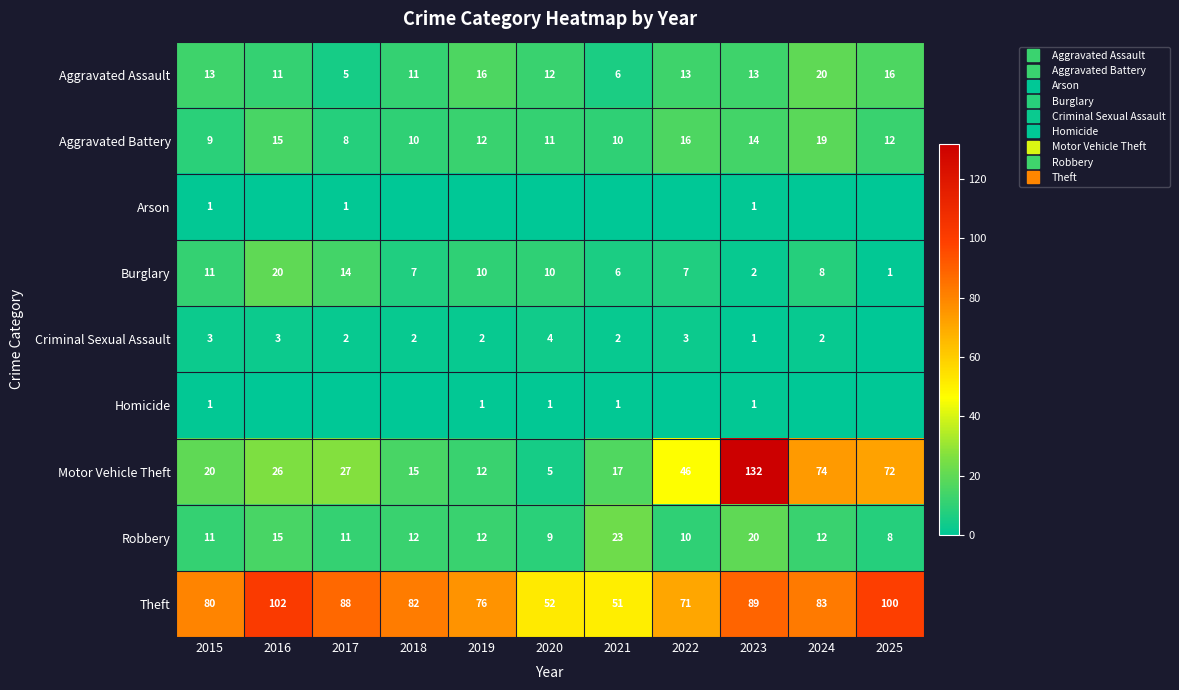

What is the highest value of the Robbery series?

23